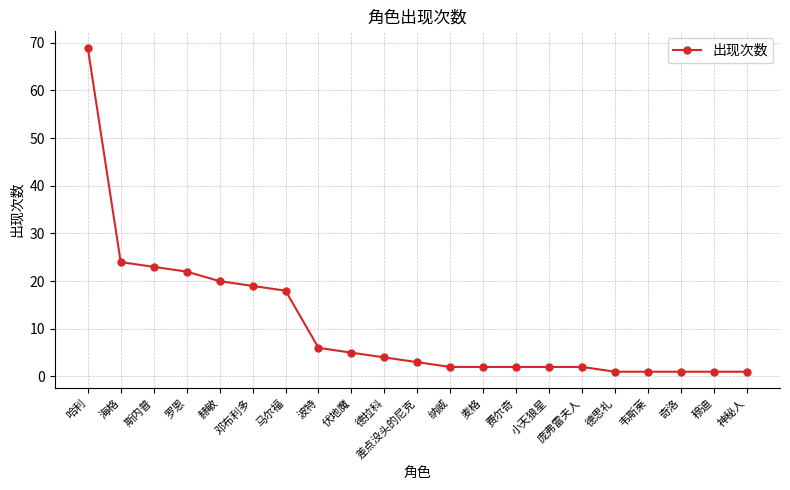

What is the average value?

11